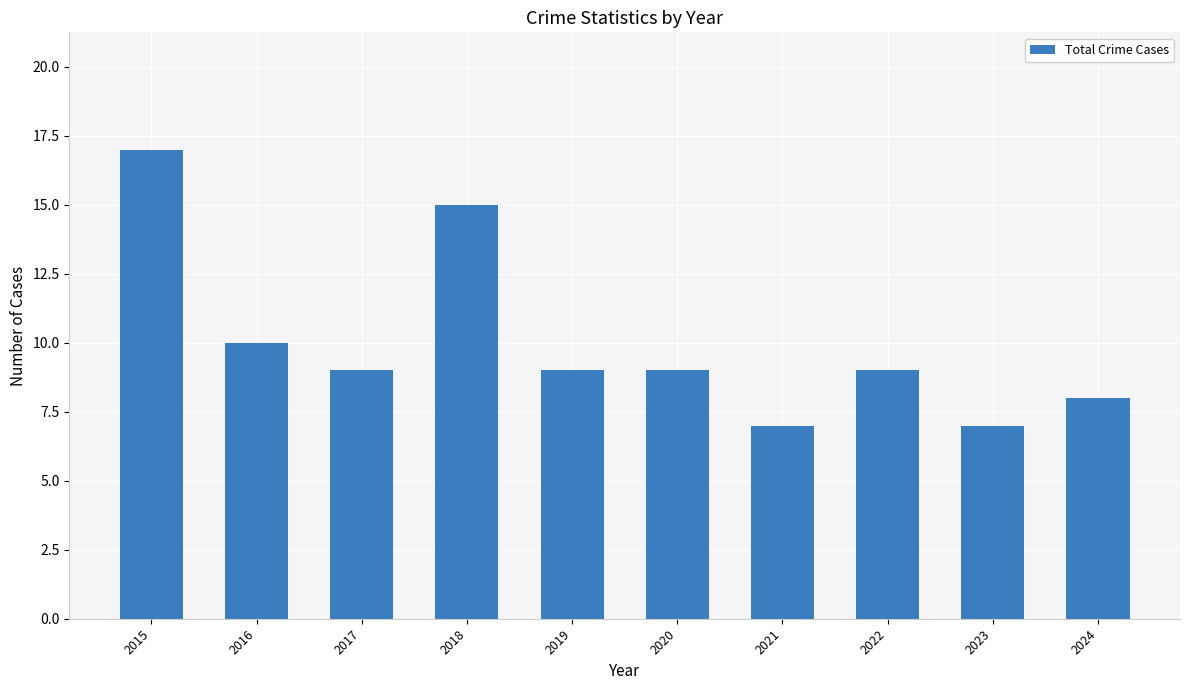

Does the chart contain any negative values?

No